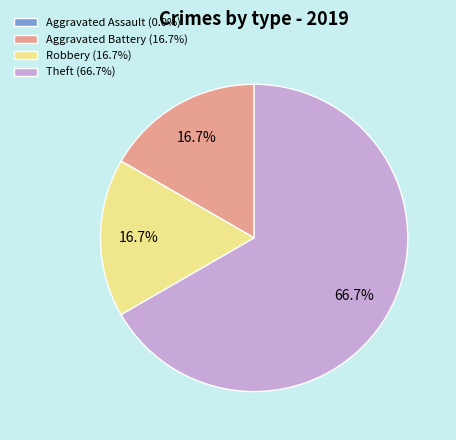

What is the total percentage of Theft (66.7%) and Aggravated Battery (16.7%)?

83.3%